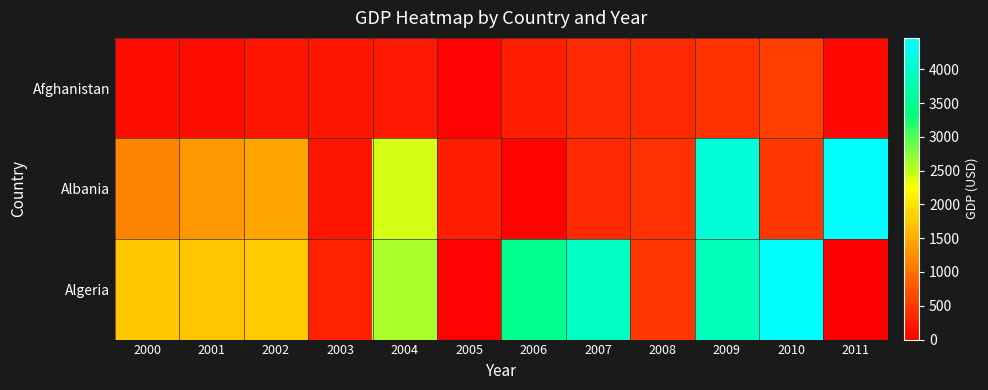

Between 2001 and 2009, which is larger?

2009